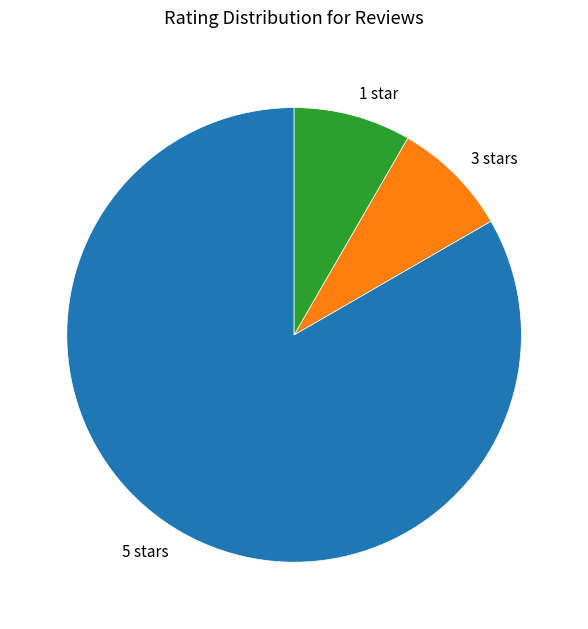

The 5 stars slice represents 83% of the pie. True or false?

True